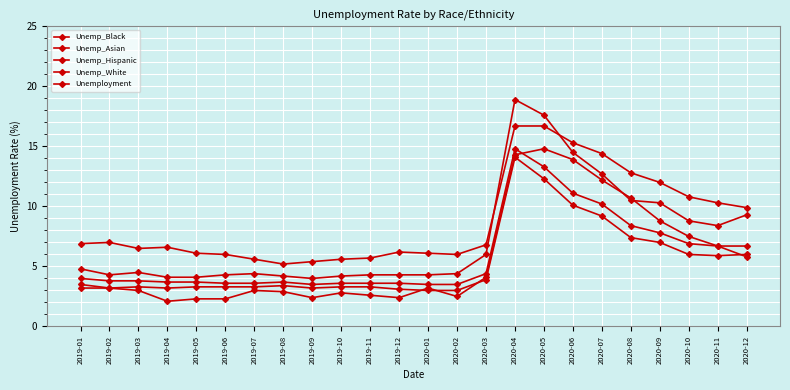

How many lines are shown in the chart?

5